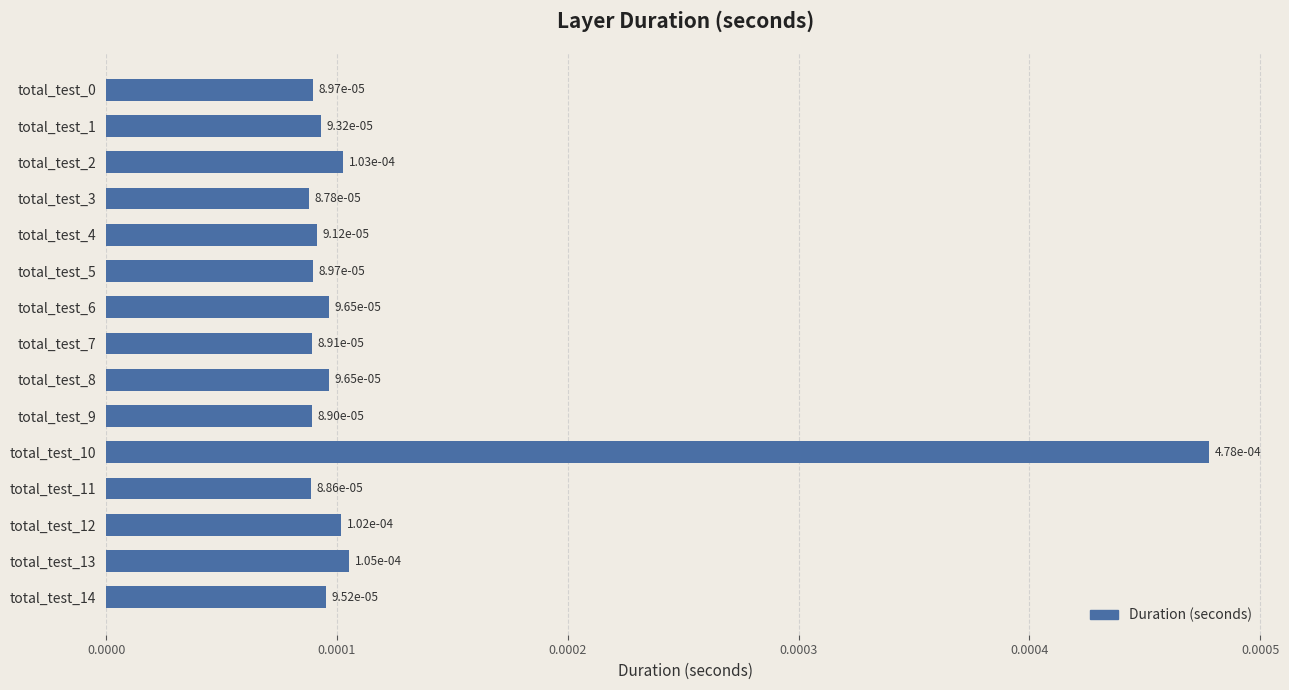

How many values are between 0 and 1?

15